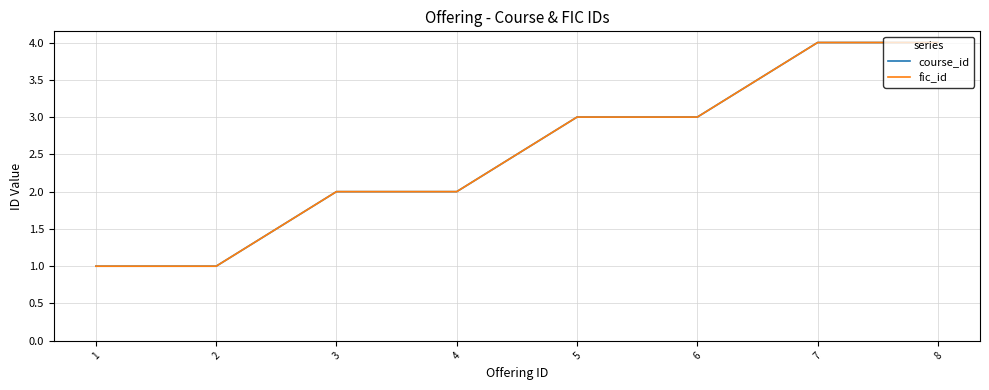

The fic_id series shows 4 at 7. True or false?

True